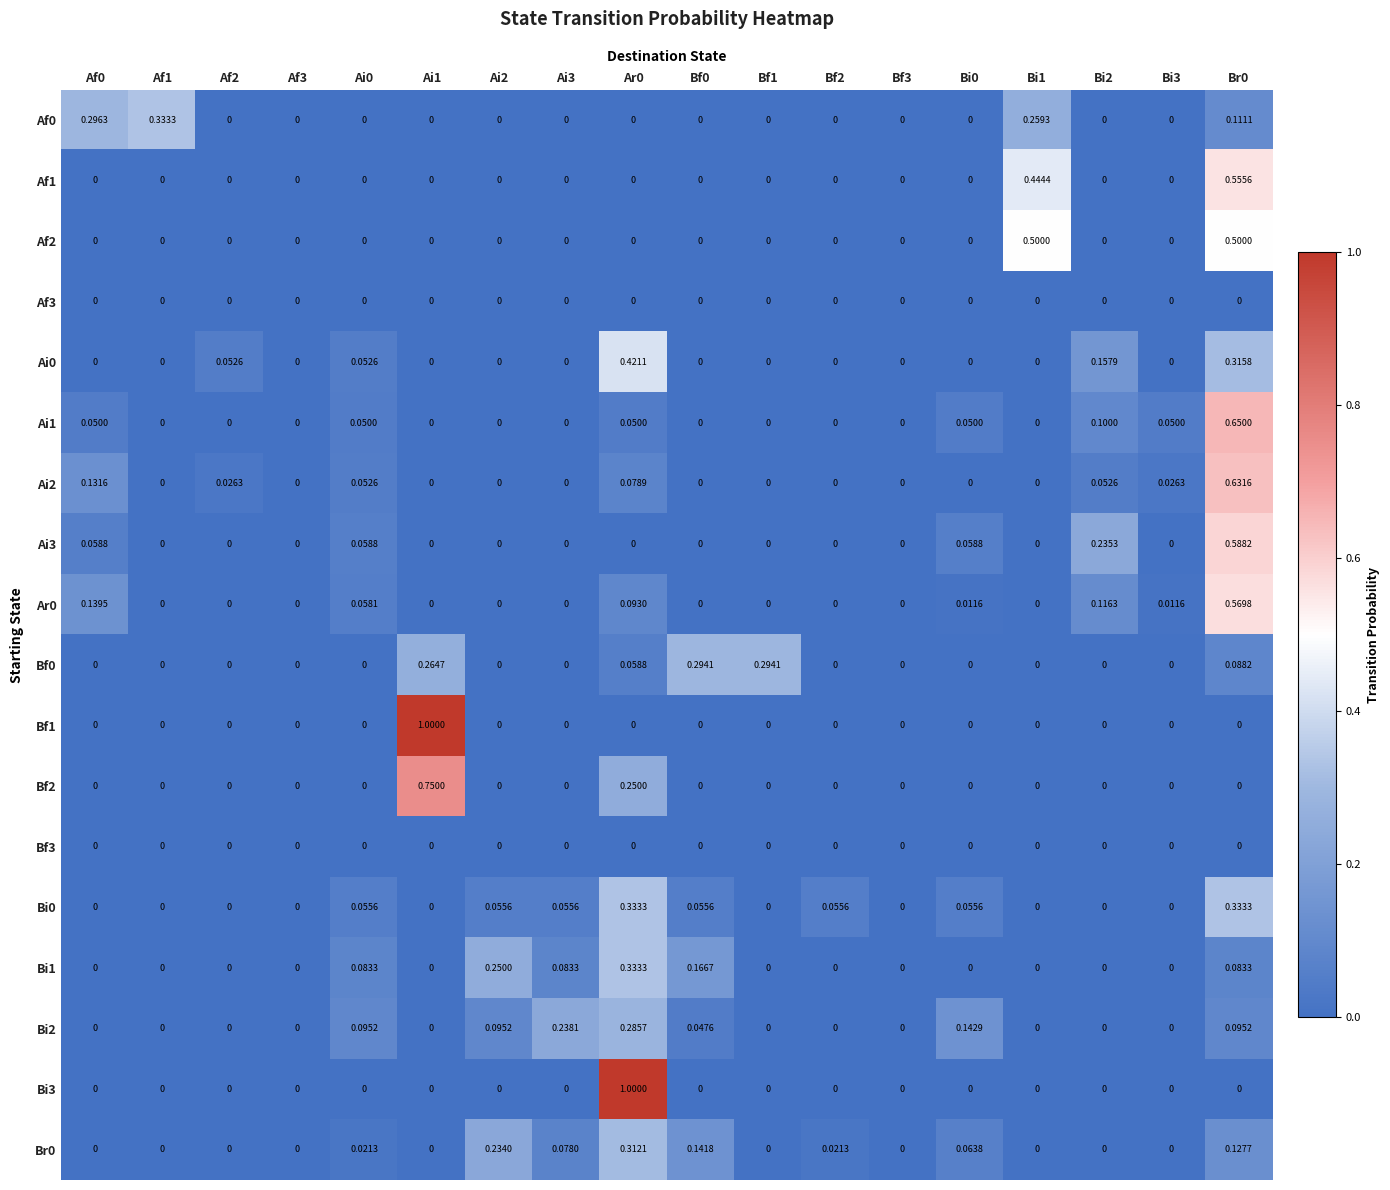

How many values in the Br0 series exceed 0?

8